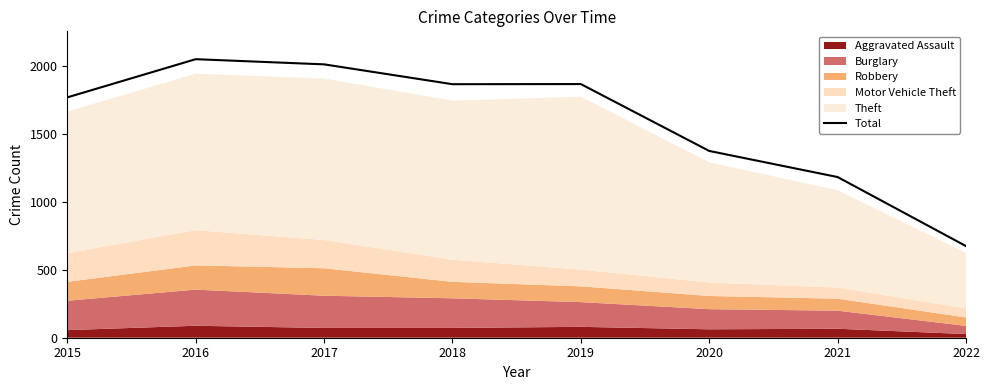

What is the difference between the maximum and minimum values?

1375